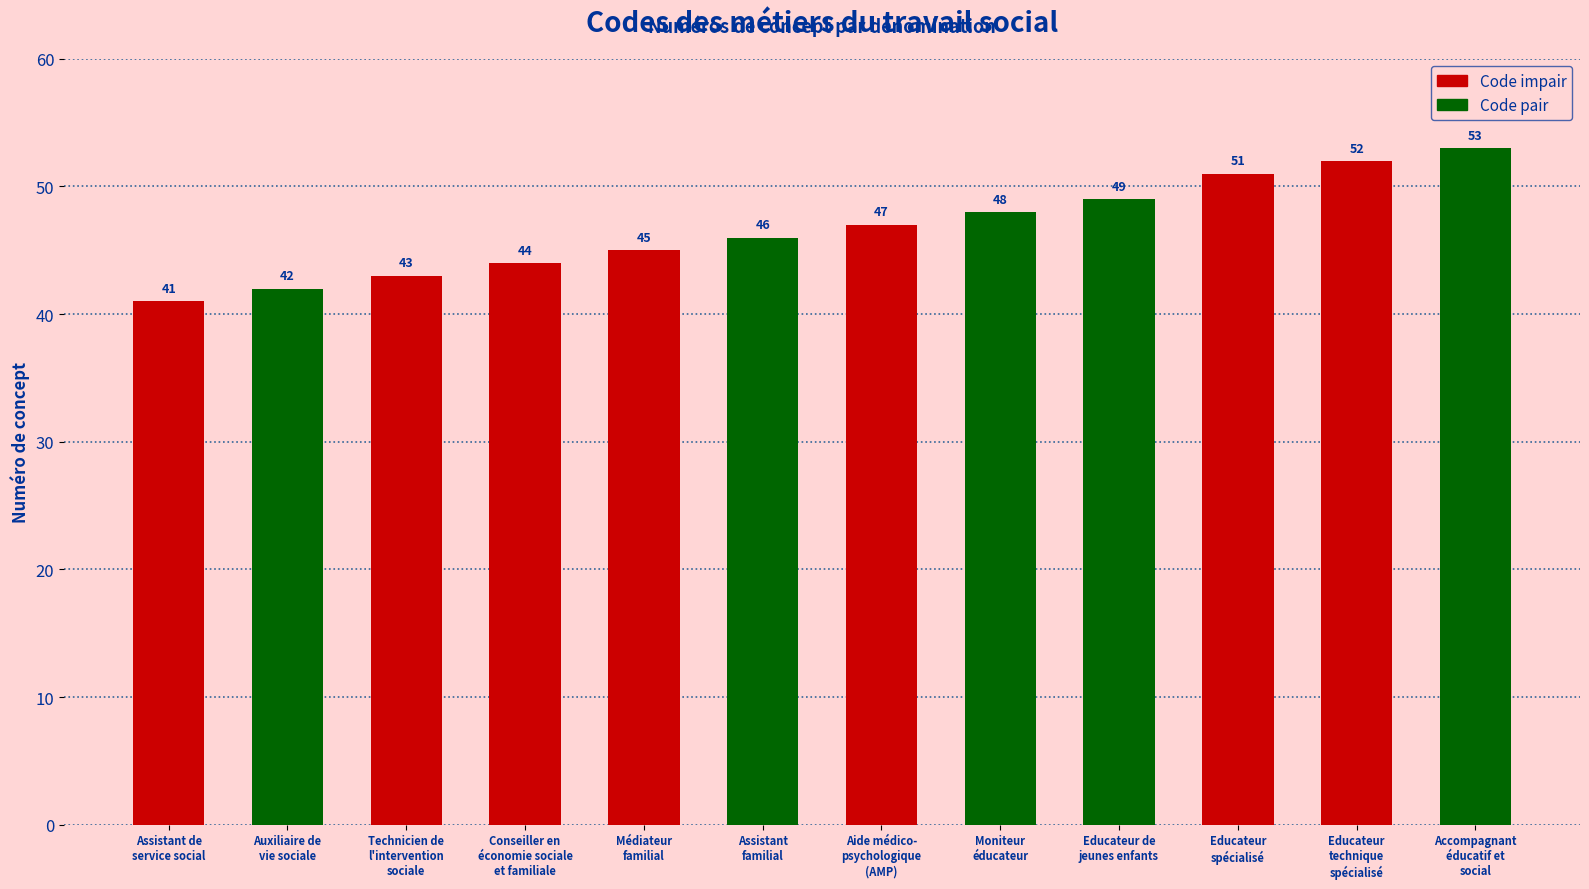

What is the sum of all values?

561